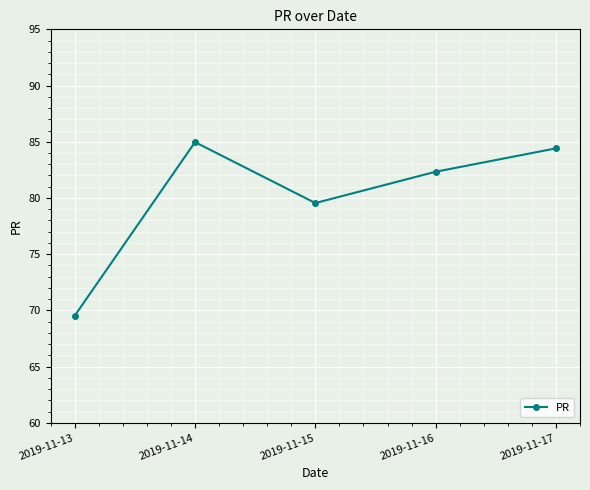

List the labels in order of value, smallest first.

2019-11-13, 2019-11-15, 2019-11-16, 2019-11-17, 2019-11-14